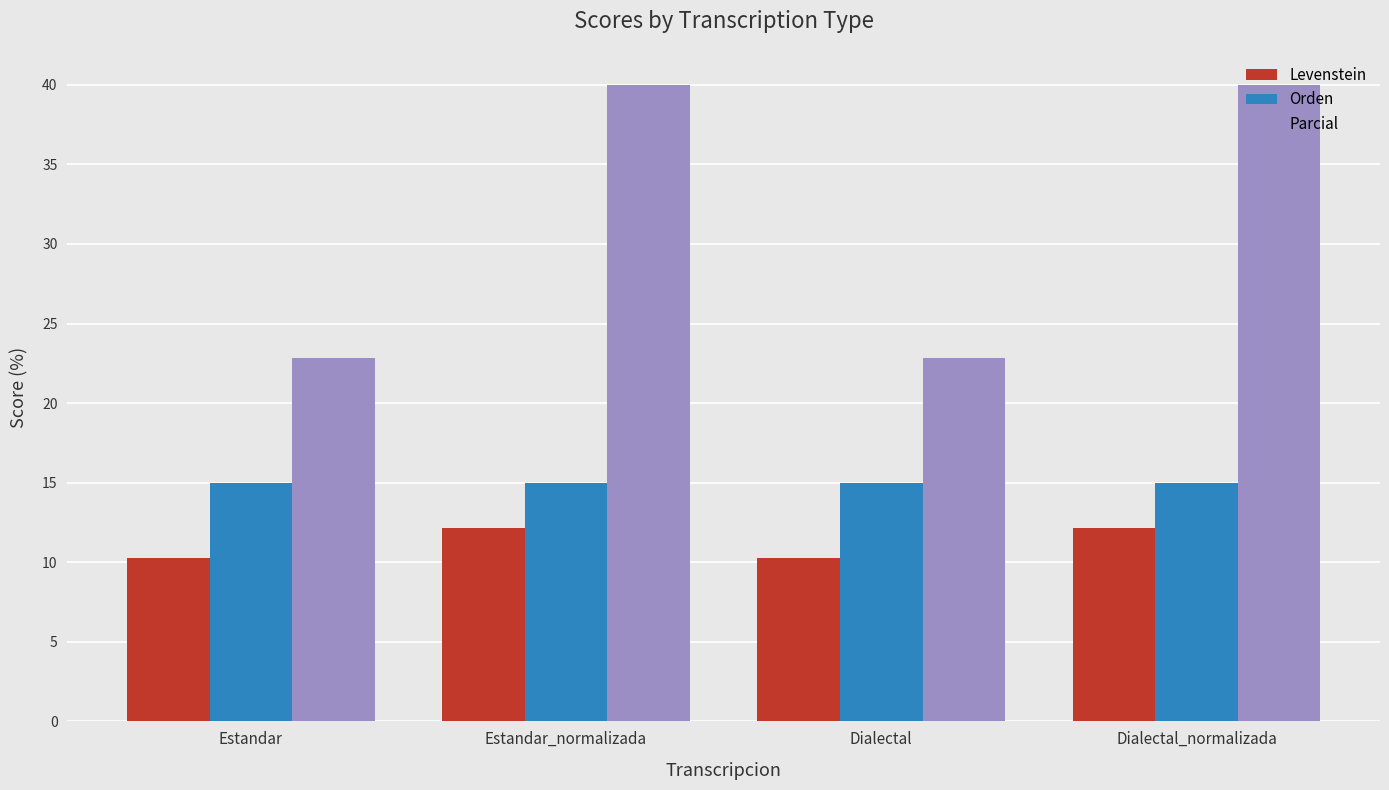

What is the highest value of the Orden series?

15.0